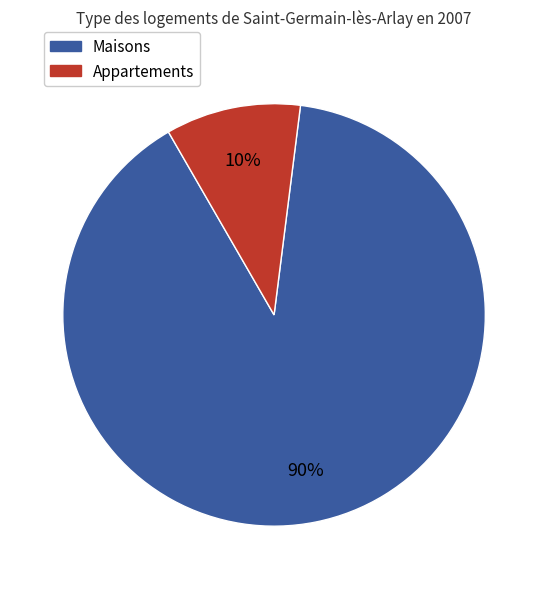

Does any single category account for the majority?

Yes